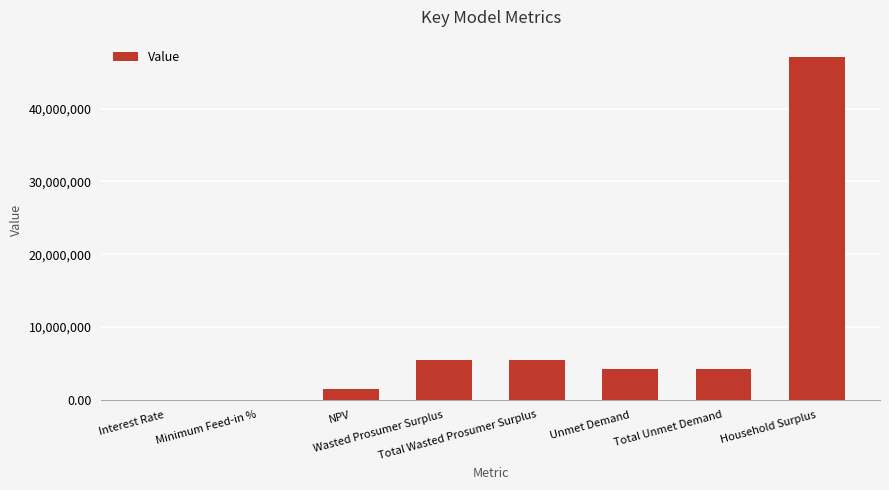

What is the maximum value shown in the chart?

47111634.7